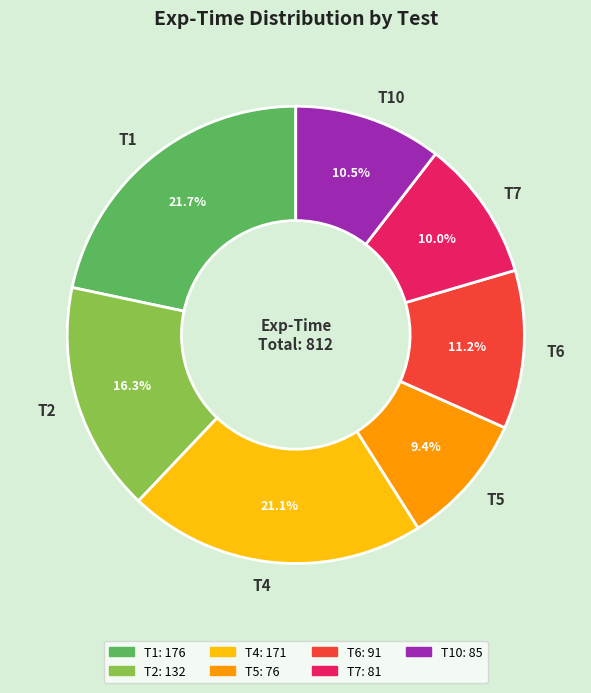

Is it true that T6 is 25% of the pie?

False